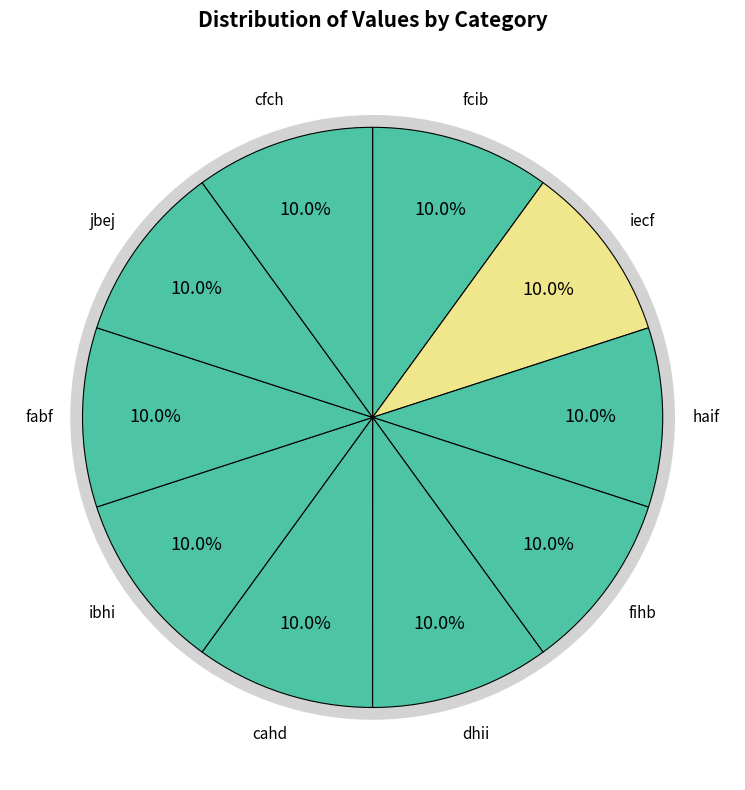

Rank the categories by value from lowest to highest.

cahd, fabf, cfch, dhii, haif, ibhi, fcib, jbej, iecf, fihb